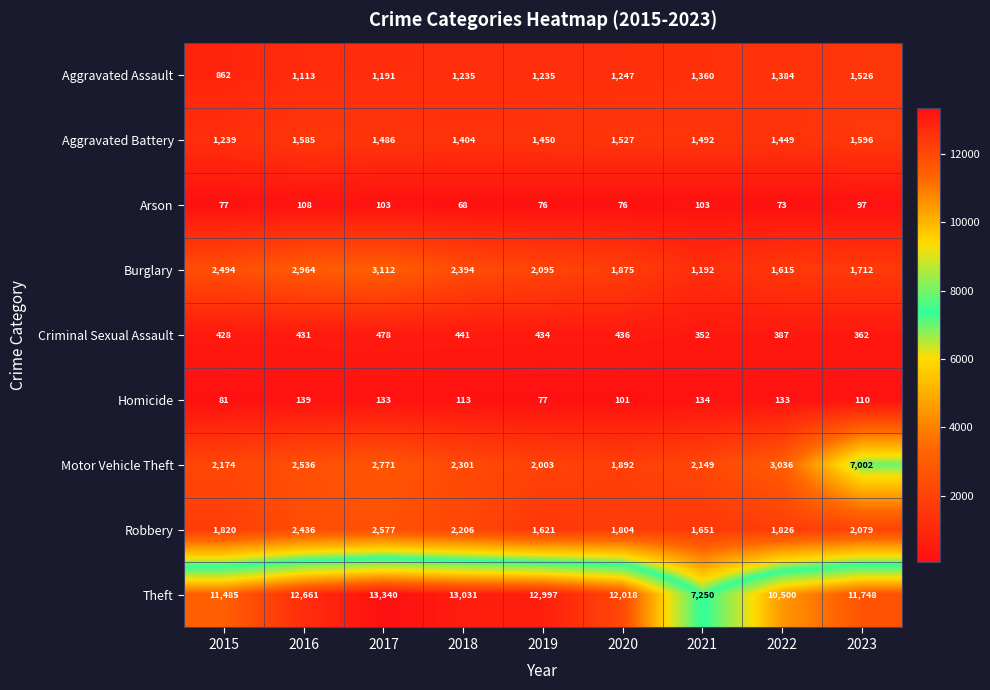

At which category does the chart reach its peak across all series?

2017